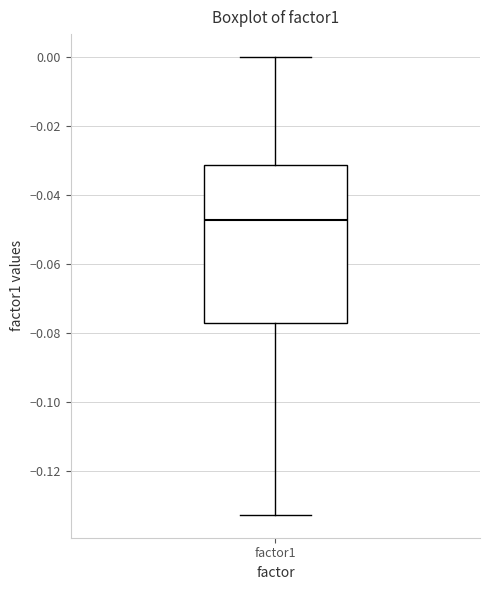

Read this box plot against the y-axis: the position of the median line, the range covered by the box, and the ends of both whiskers. The values are not printed on the chart, so give them approximately, as read against the axis.

median -0.048, box -0.076 to -0.032, whiskers -0.132 to 0.000